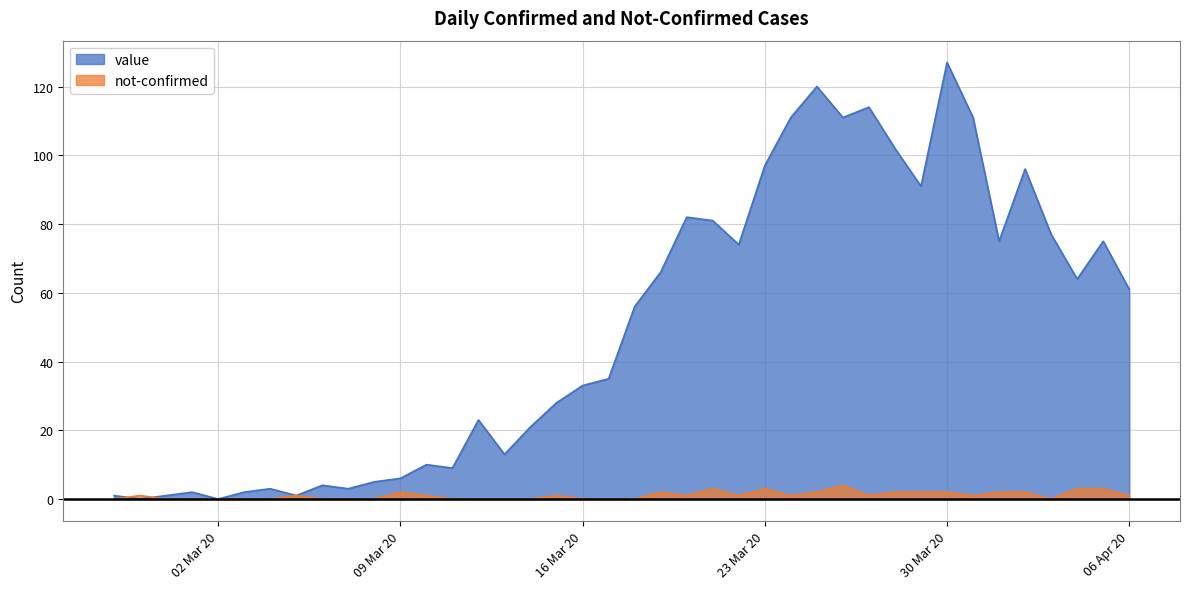

True or false: value has a value of 114 at 2020-03-27.

True